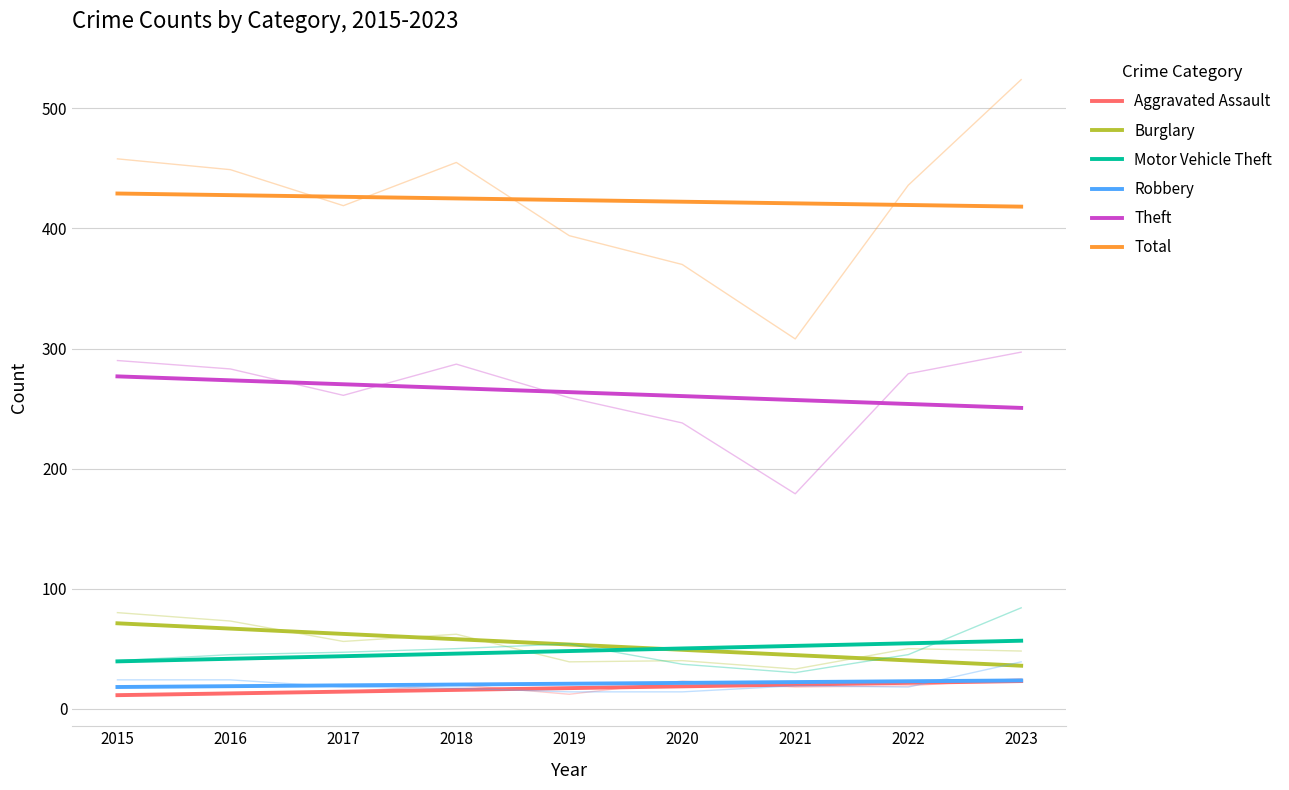

What is the average value of the Total series?

423.7